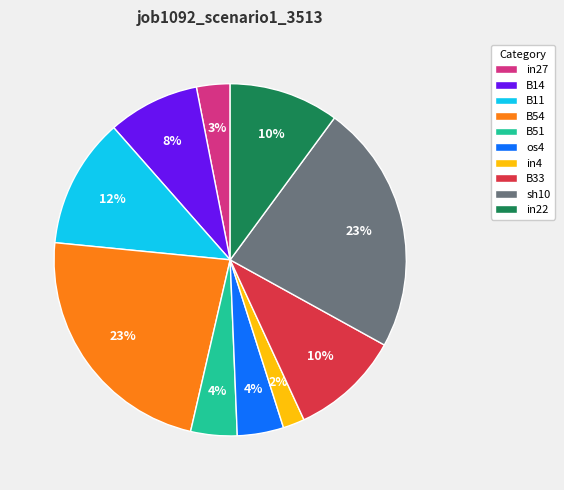

To the nearest percent, what is the difference between the largest and smallest slice percentages?

21%